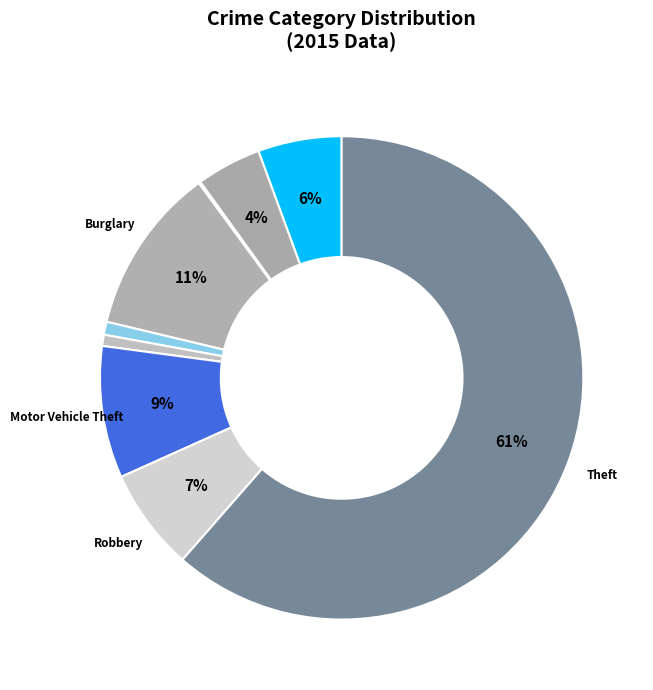

Rank the categories by value from lowest to highest.

Arson, Homicide, Criminal Sexual Assault, Aggravated Battery, Aggravated Assault, Robbery, Motor Vehicle Theft, Burglary, Theft